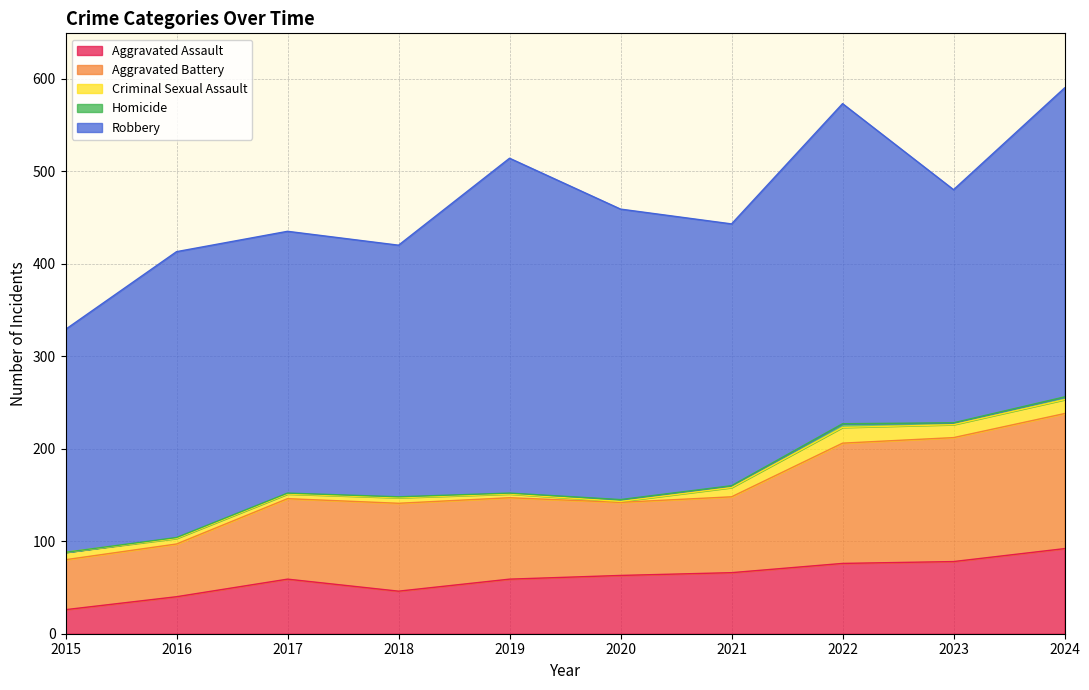

How many lines are shown in the chart?

5